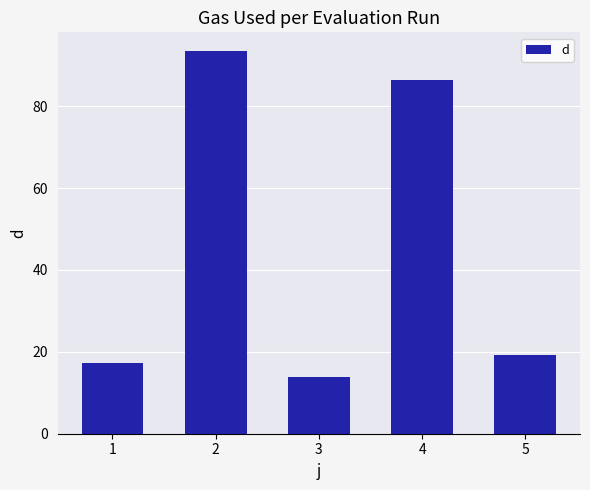

Is it true that the value at 2 is 20.3?

False